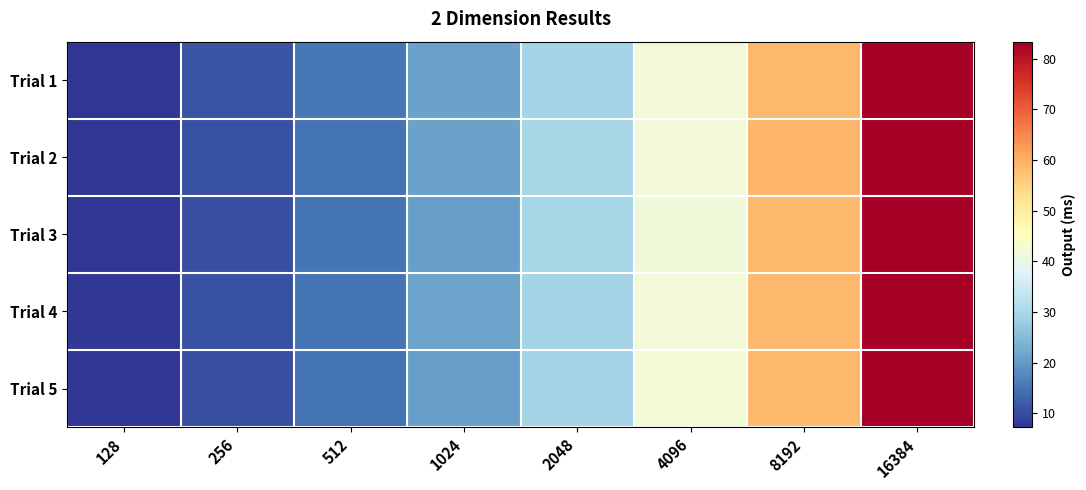

Reading right to left, what are all the values shown in this chart?

Trial 1: 16384=83.2	8192=58.9	4096=41.8	2048=29.6	1024=21.0	512=15.4	256=11.1	128=7.6
Trial 2: 16384=83.1	8192=59.0	4096=41.9	2048=29.8	1024=21.2	512=14.8	256=10.6	128=7.5
Trial 3: 16384=83.3	8192=58.6	4096=41.6	2048=29.6	1024=20.9	512=15.1	256=10.6	128=7.6
Trial 4: 16384=83.2	8192=58.6	4096=41.8	2048=29.5	1024=21.4	512=15.1	256=10.7	128=7.6
Trial 5: 16384=83.2	8192=58.8	4096=42.1	2048=29.5	1024=20.9	512=15.0	256=10.5	128=7.3